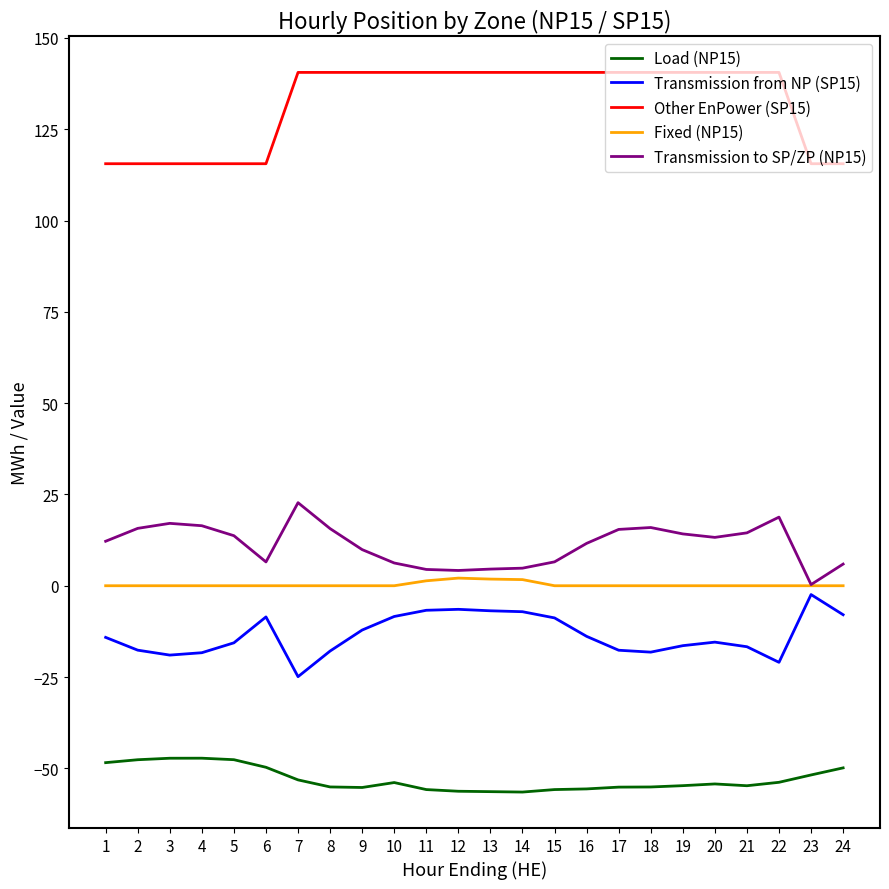

The Transmission from NP (SP15) series shows -24.4 at 16. True or false?

False